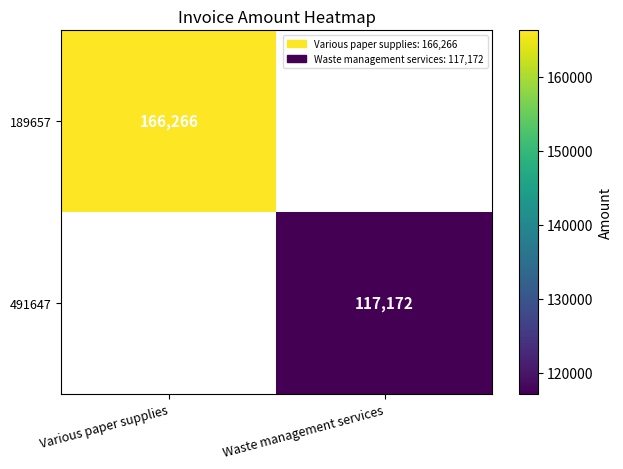

True or false: 491647 has a value of 117172 at Waste management services.

True